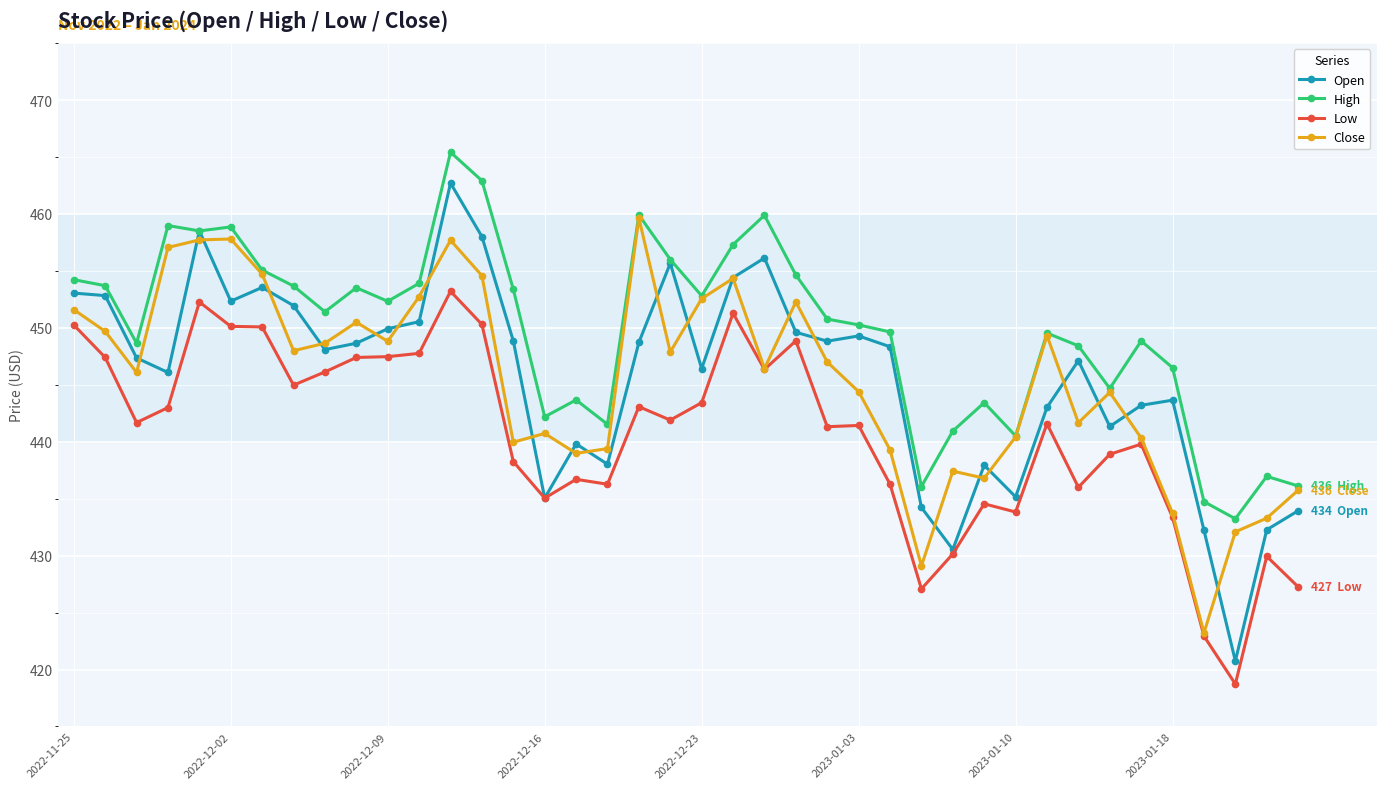

How many lines are shown in the chart?

4